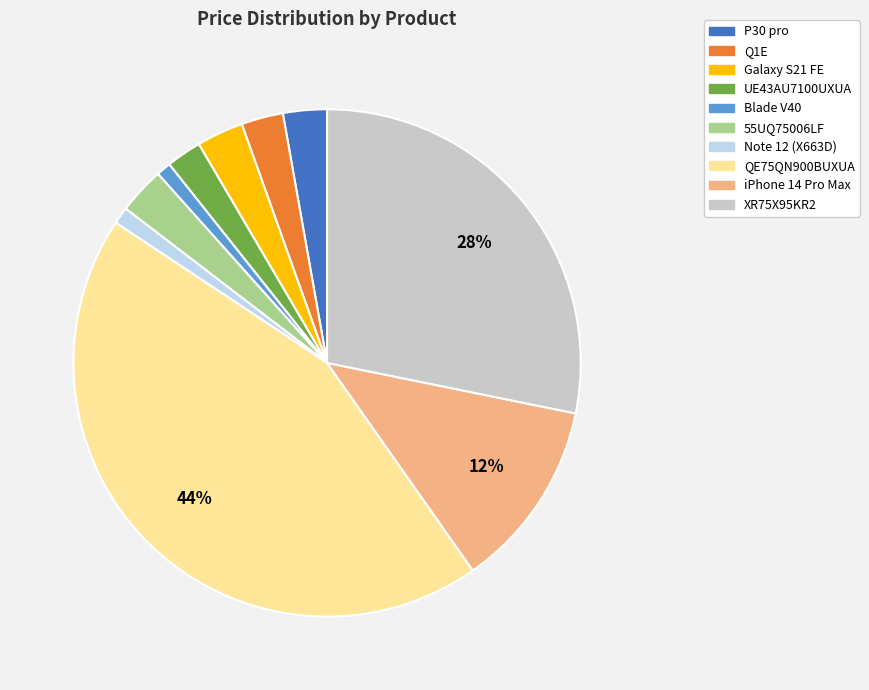

To the nearest percent, what is the average slice percentage?

10%